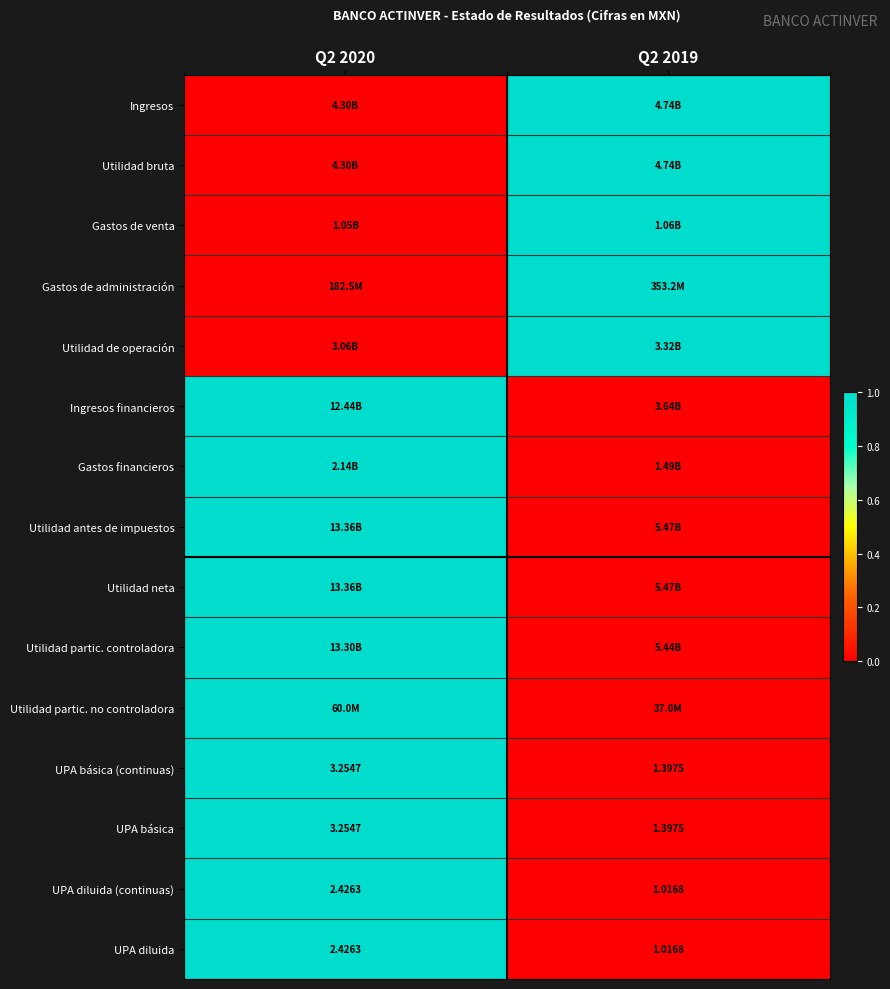

Is the value of UPA básica at Q2 2020 greater than the value of UPA diluida at Q2 2019?

Yes